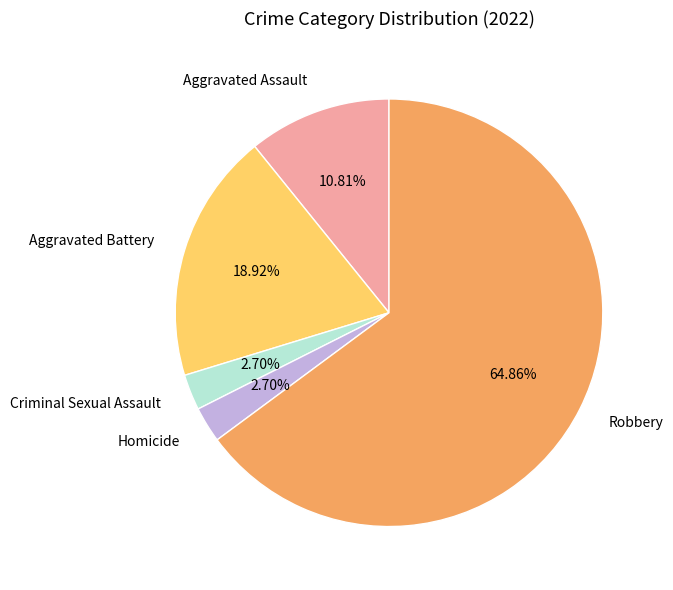

Approximately how many times larger is the value at Homicide compared to Criminal Sexual Assault?

1.0